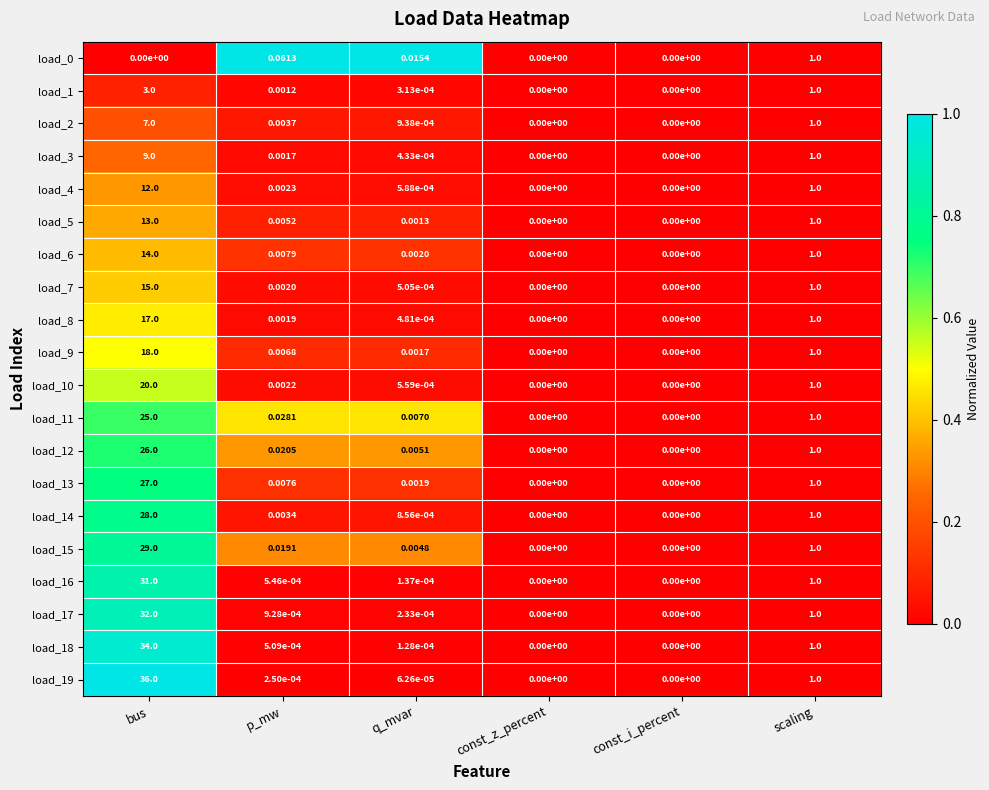

How many distinct data groups are displayed?

20